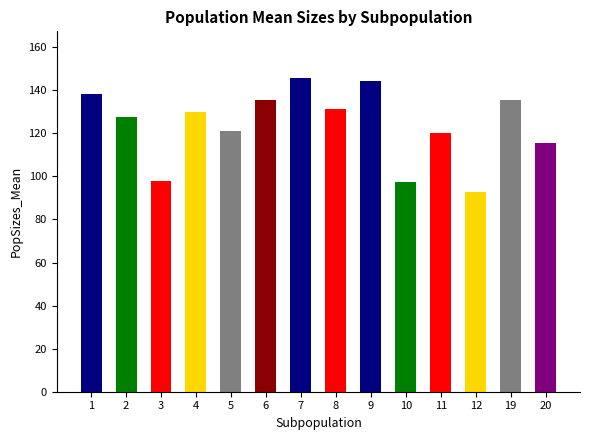

What is the ratio of the value at 3 to the value at 20?

0.8